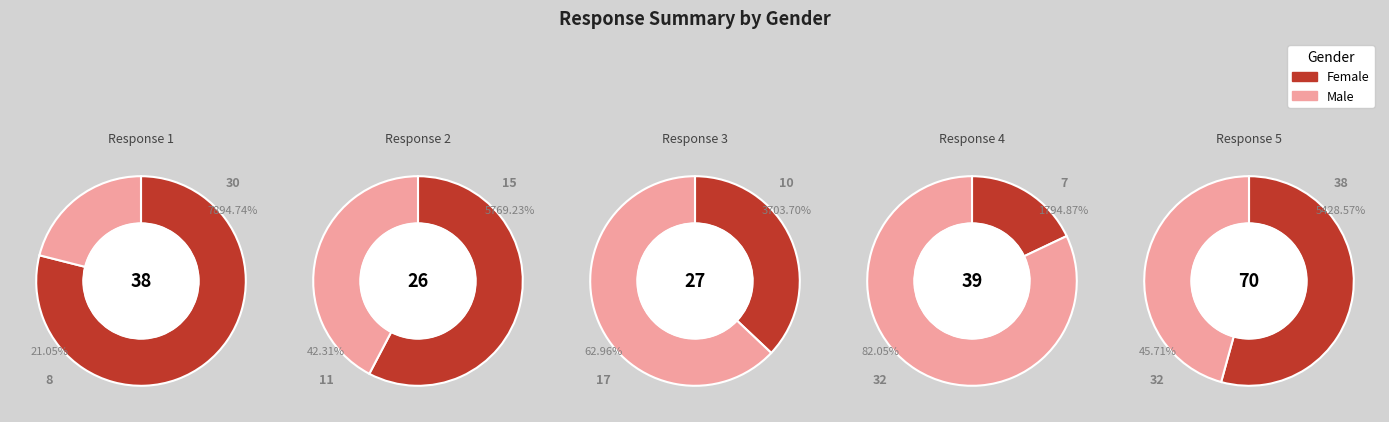

True or false: 2 accounts for 23% of the total.

False